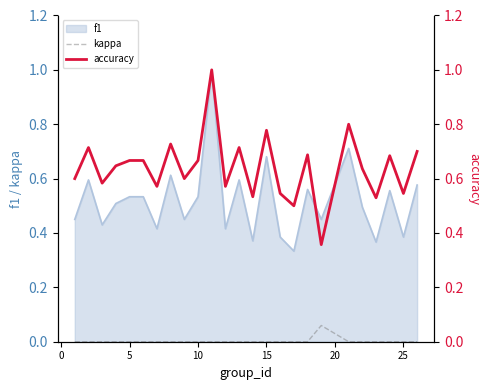

True or false: f1 and kappa cross at least once.

False